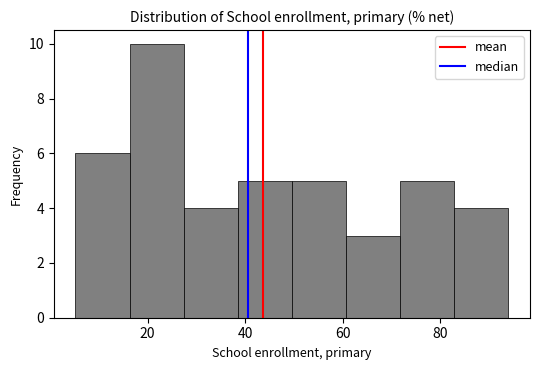

Reading left to right, transcribe this chart: for each bar, give the range it covers on the x-axis and its height. Neither the bar edges nor the heights are printed on the chart, so give them approximately, as read against the axes.

6 to 16: 6
16 to 28: 10
28 to 38: 4
38 to 50: 5
50 to 60: 5
60 to 72: 3
72 to 82: 5
82 to 94: 4